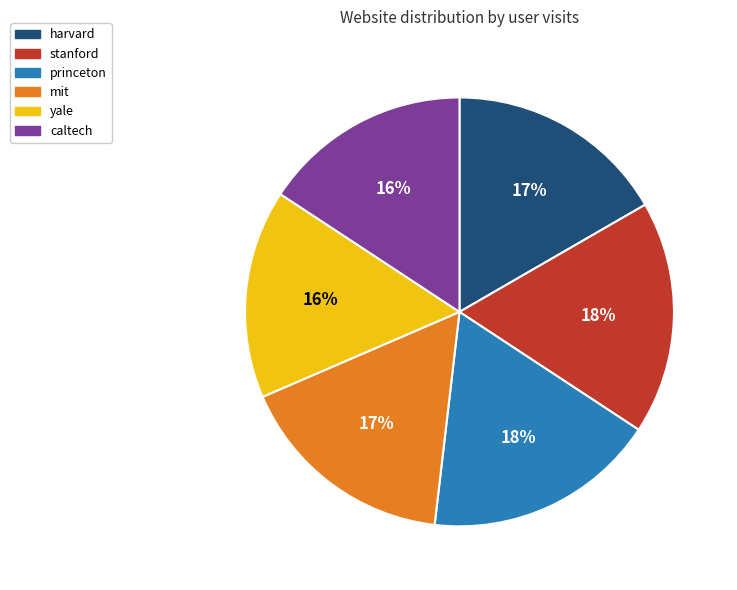

Does any single category account for the majority?

No